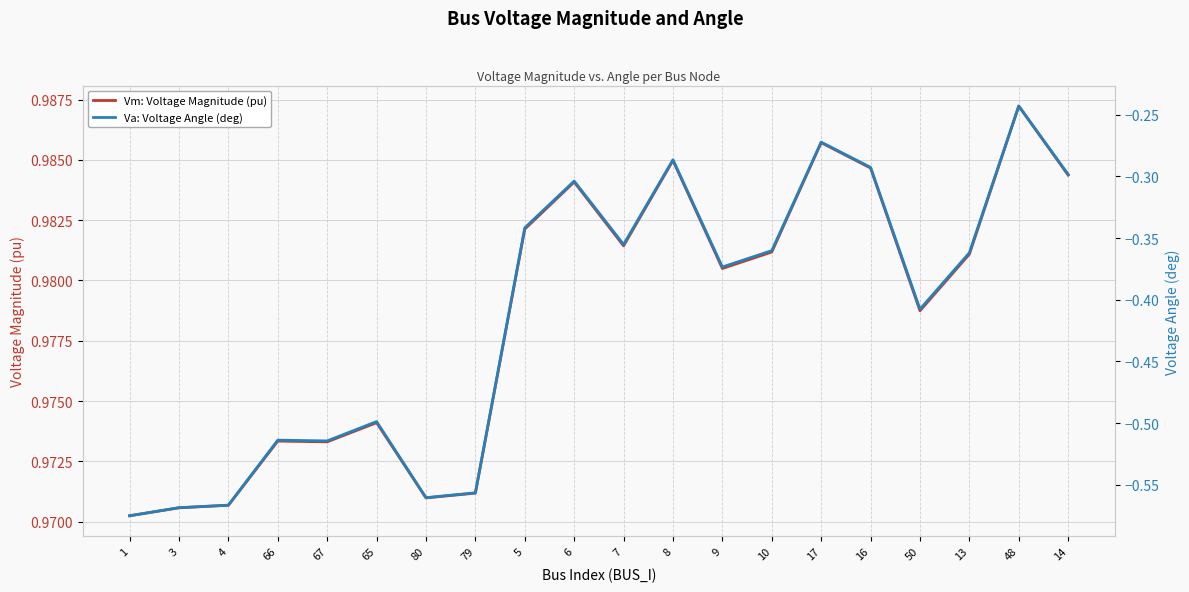

True or false: Va: Voltage Angle (deg) has a value of -0.7 at 80.

False